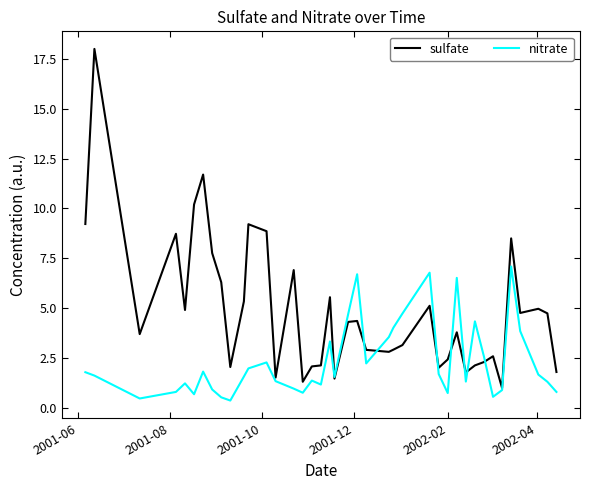

What is the difference between the second highest and second lowest values in the sulfate series?

10.4